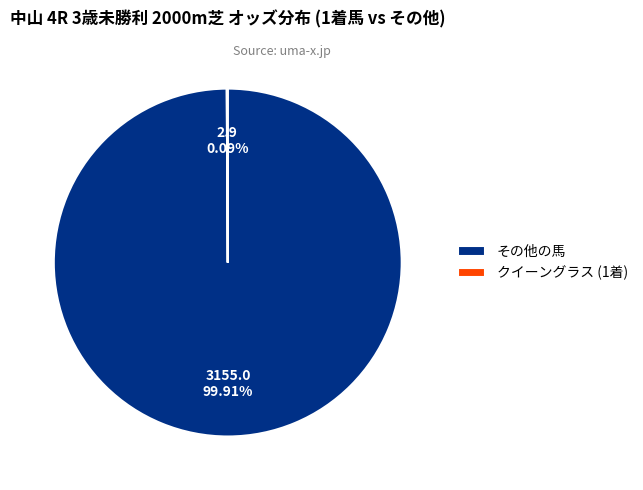

Which slice is the largest?

その他の馬